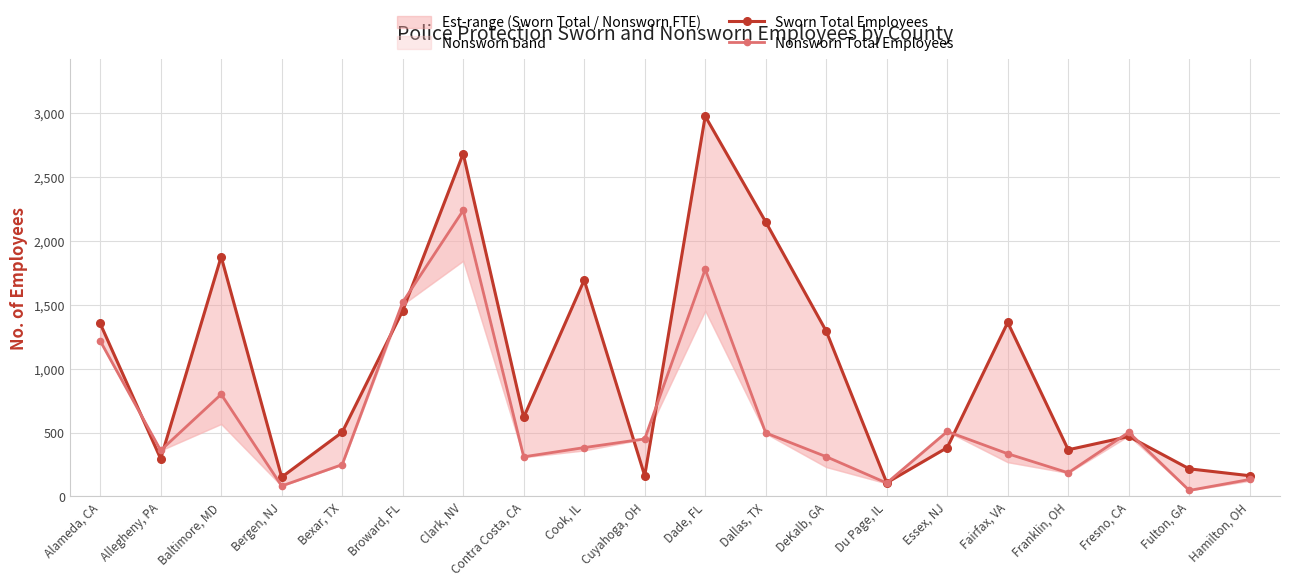

At which category does the chart reach its peak across all series?

Dade, FL